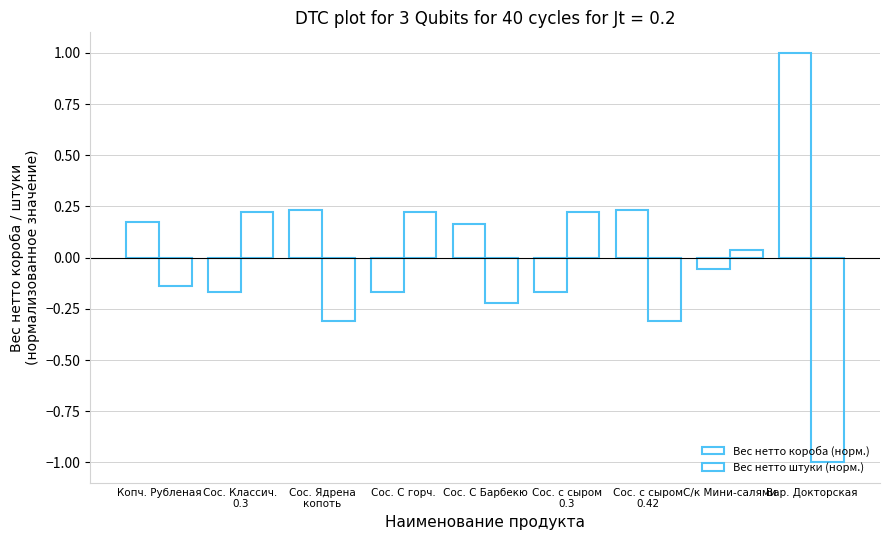

Is the value of Вес нетто короба (норм.) at Копч. Рубленая greater than the value of Вес нетто штуки (норм.) at Сос. Ядрена
копоть?

Yes